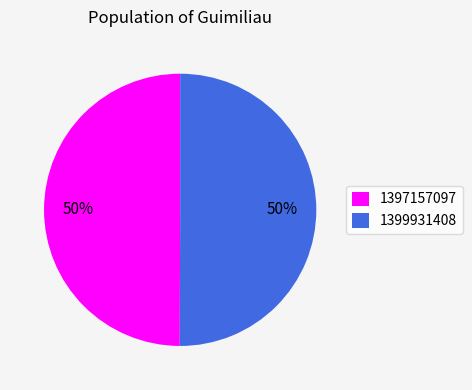

Approximately how many times larger is the value at 1399931408 compared to 1397157097?

1.0